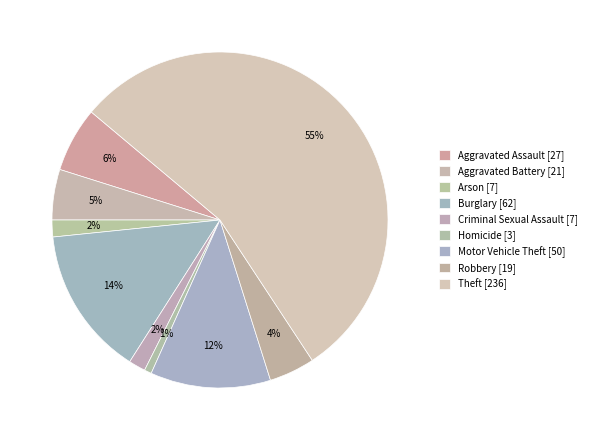

Which category has the smallest portion of the pie?

Homicide